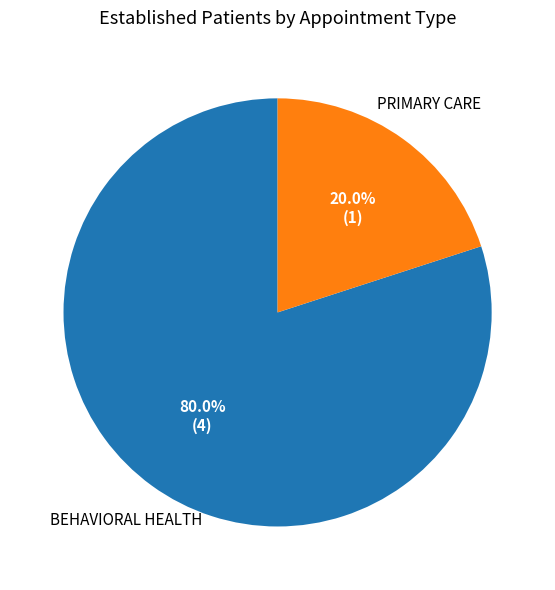

Is there any slice that represents more than half of the pie?

Yes